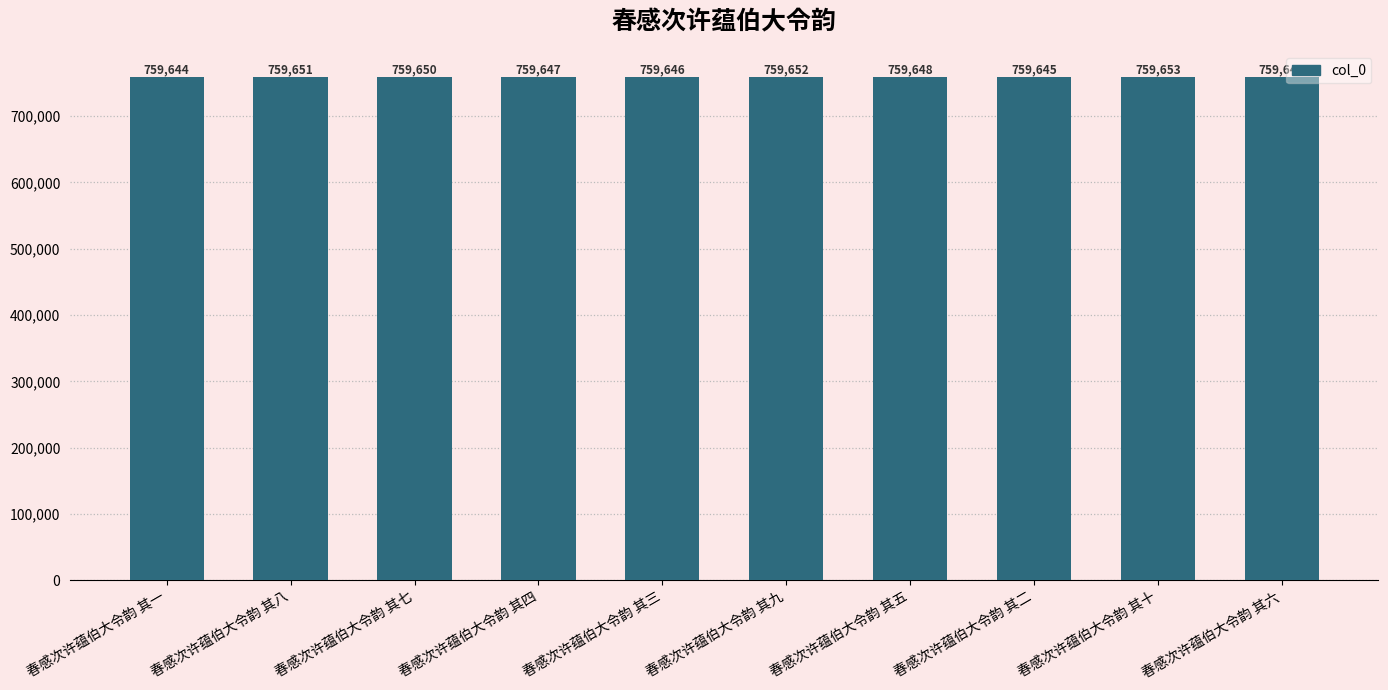

How many values are below 759649?

5